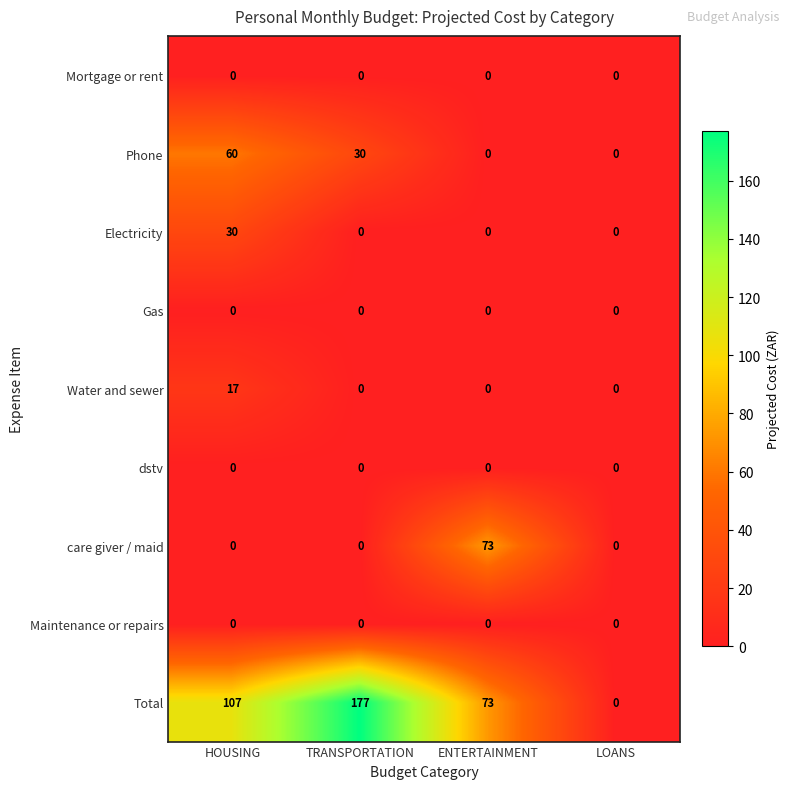

At which label is Total closest to 88?

ENTERTAINMENT